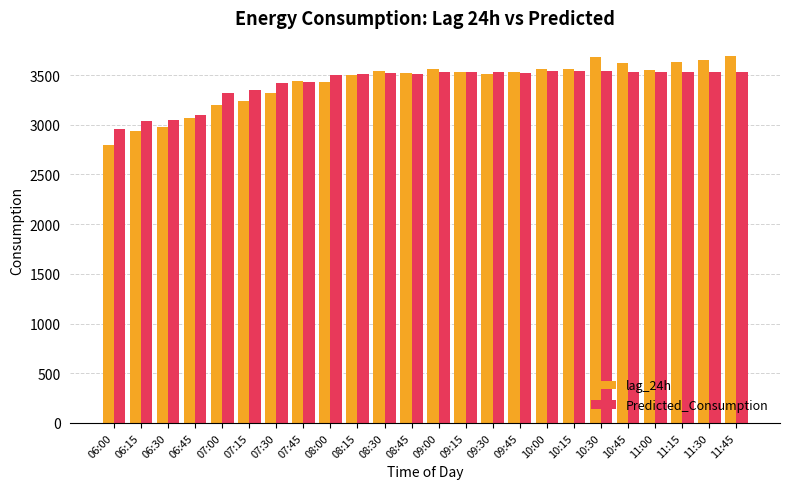

What is the smallest value displayed?

2799.0